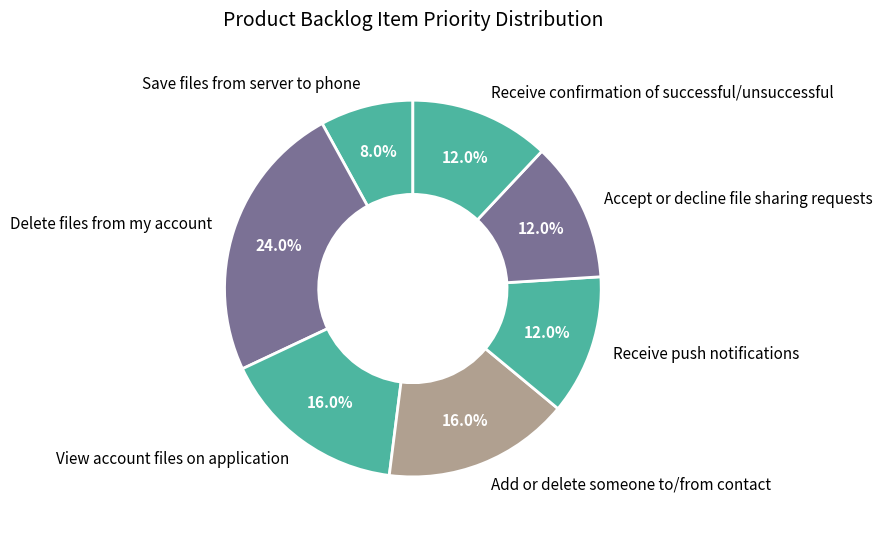

How many segments does this pie chart have?

7